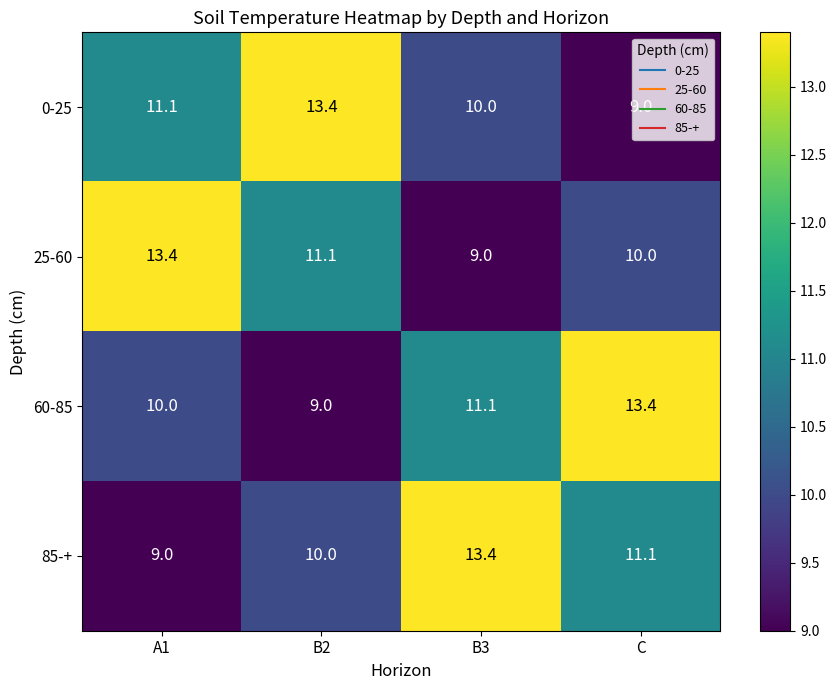

Rank the series at B2 from lowest to highest value.

60-85, 85-+, 25-60, 0-25